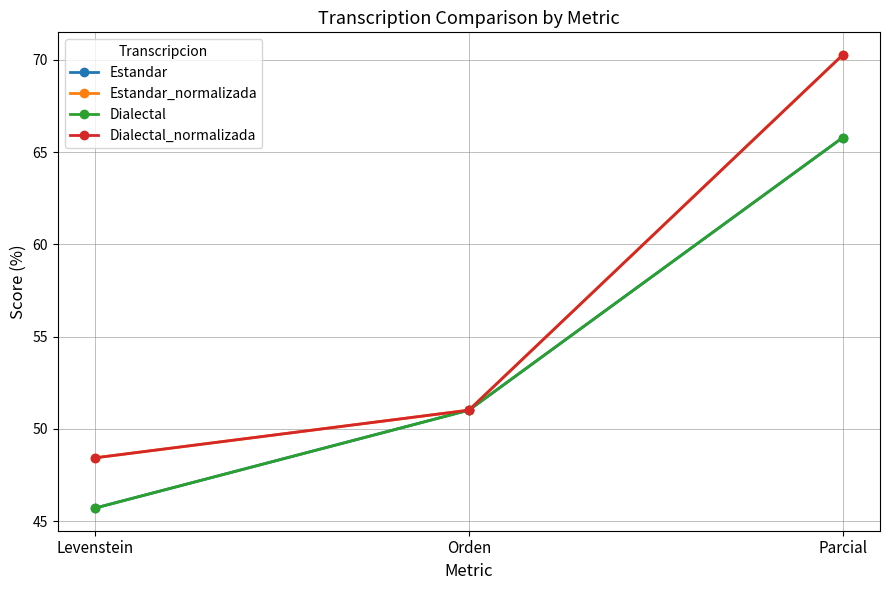

What is the value of the Estandar point at the 2nd from the left?

51.0